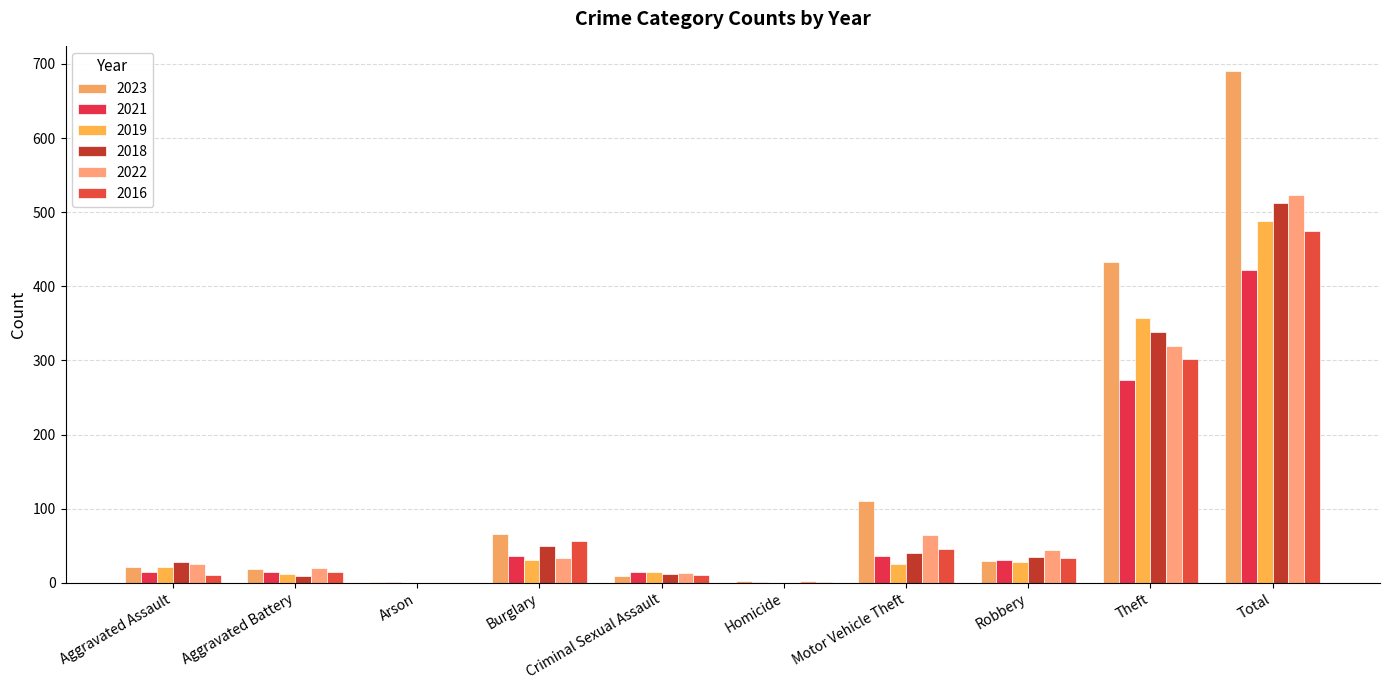

Are the bars grouped side by side (vs. stacked)?

Yes